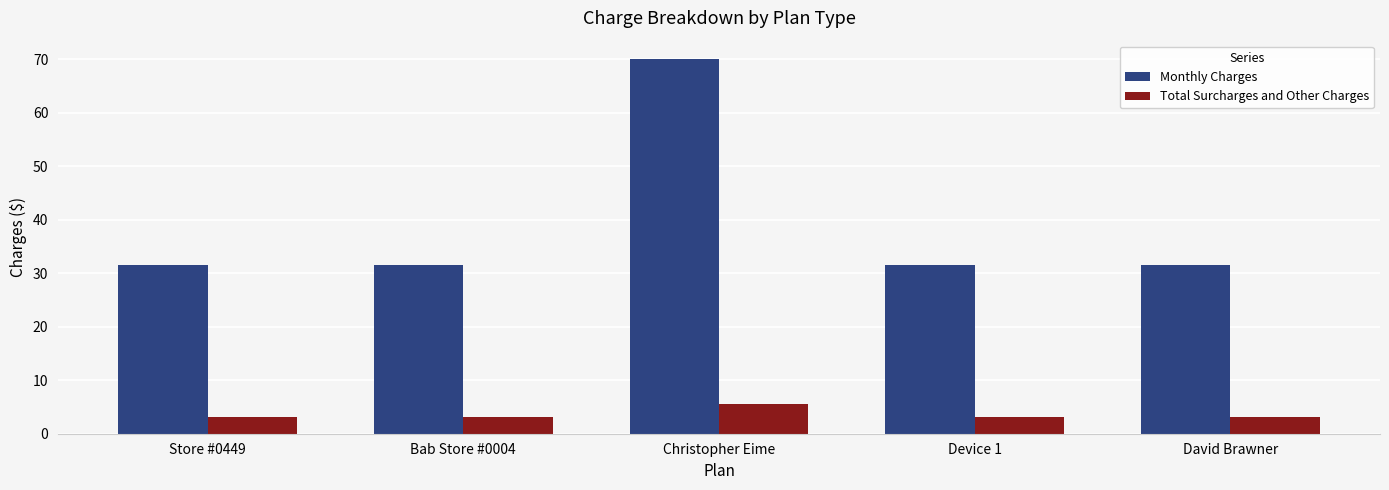

What is the difference between the highest and lowest values at Device 1?

28.4